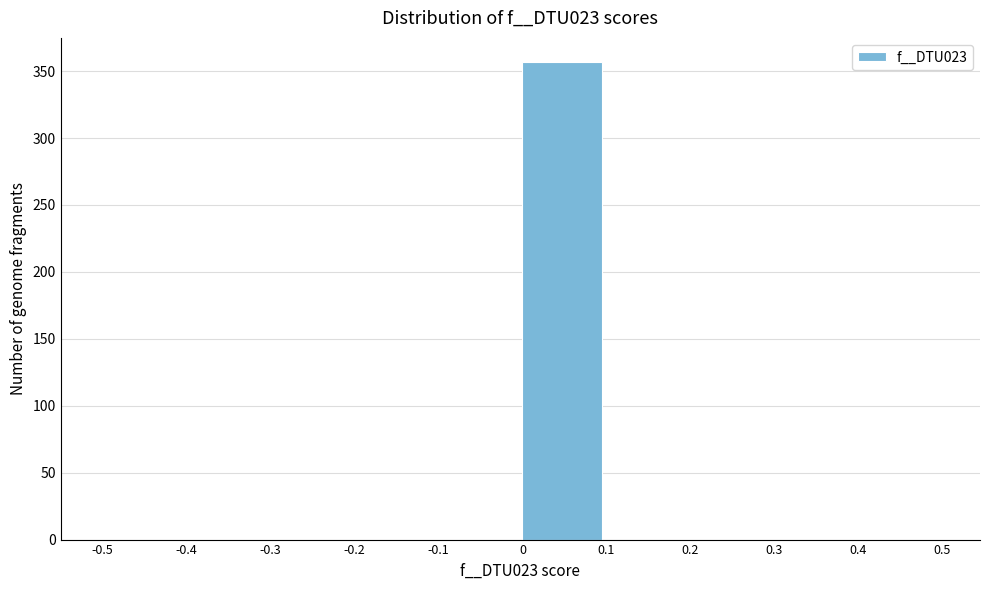

Reading left to right, transcribe this chart: for each bar, give the range it covers on the x-axis and its height. The values are not printed on the chart, so give them approximately, as read against the axis.

-0.5 to -0.4: 0
-0.4 to -0.3: 0
-0.3 to -0.2: 0
-0.2 to -0.1: 0
-0.1 to 0: 0
0 to 0.1: 355
0.1 to 0.2: 0
0.2 to 0.3: 0
0.3 to 0.4: 0
0.4 to 0.5: 0